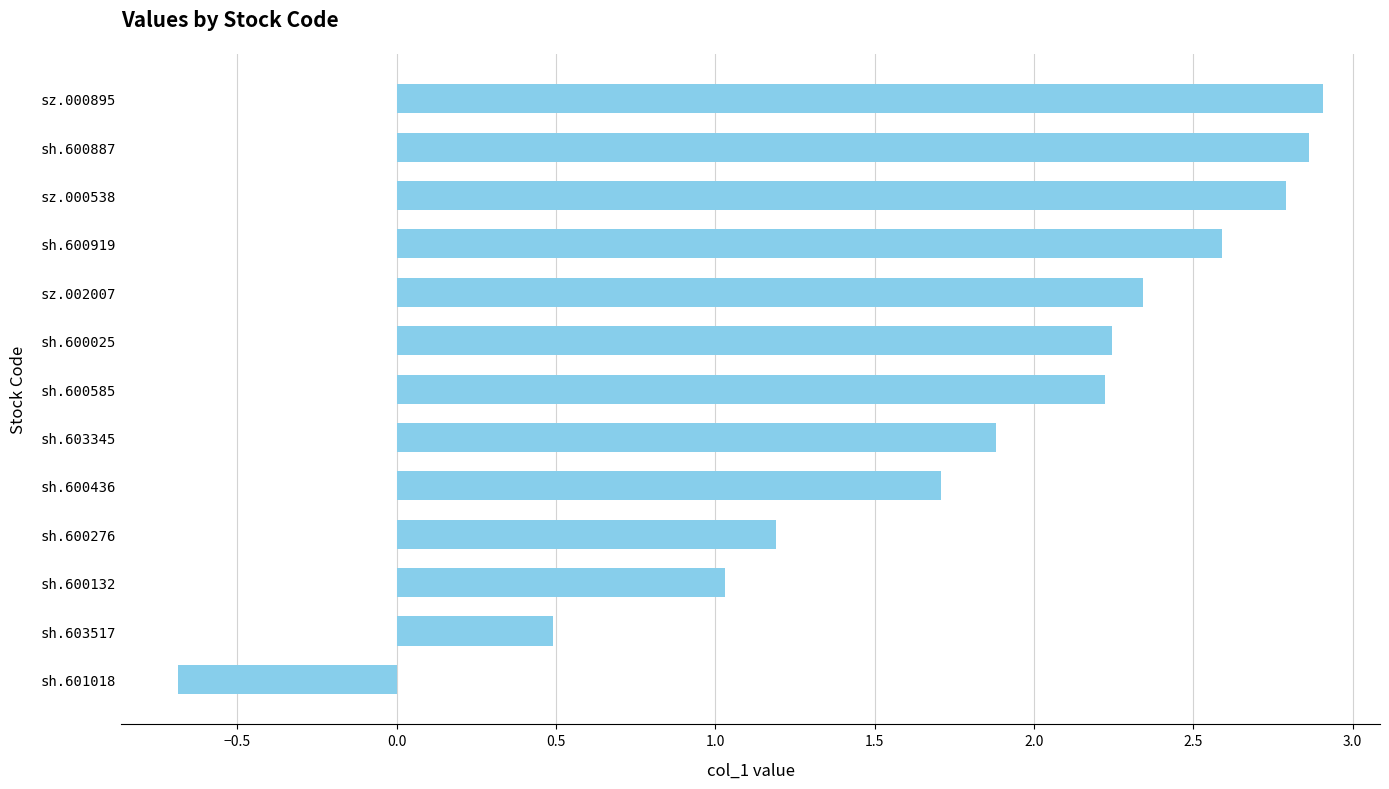

The value at sz.000538 is 1.7. True or false?

False